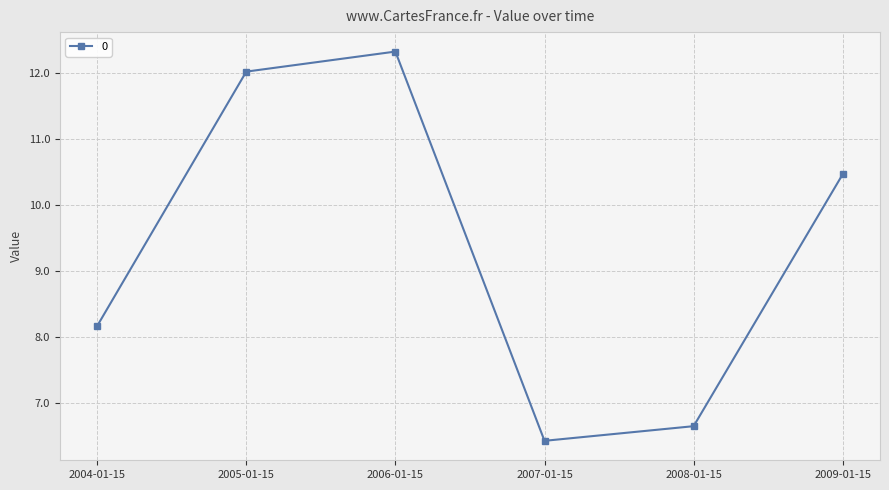

What value does the data have at 2008-01-15?

6.6